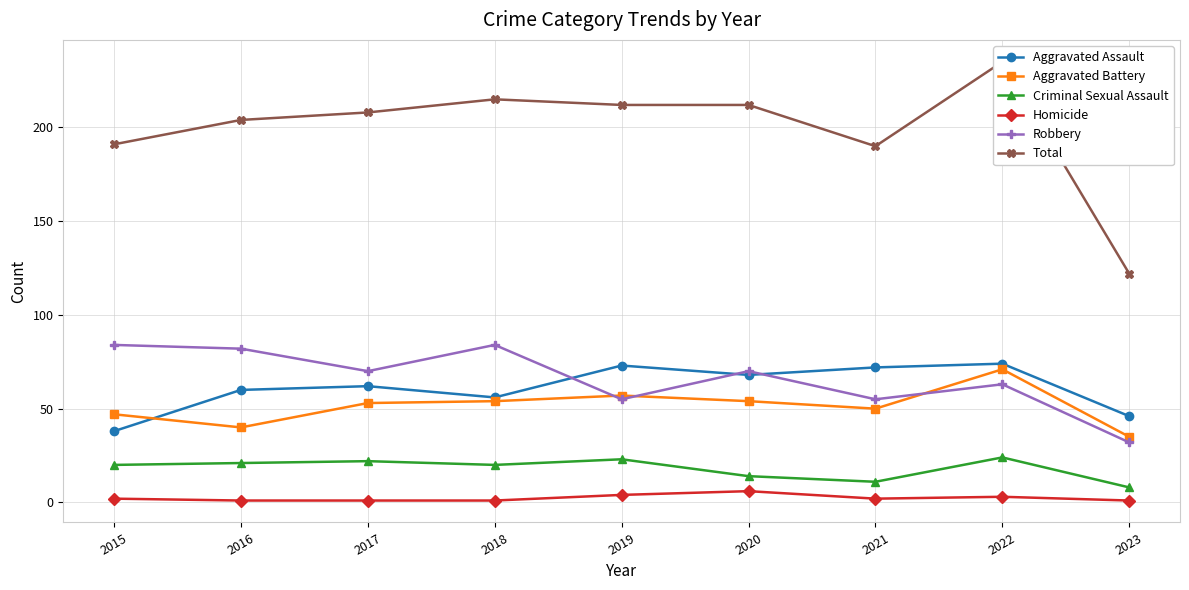

How many data points in Aggravated Assault are less than 62?

4